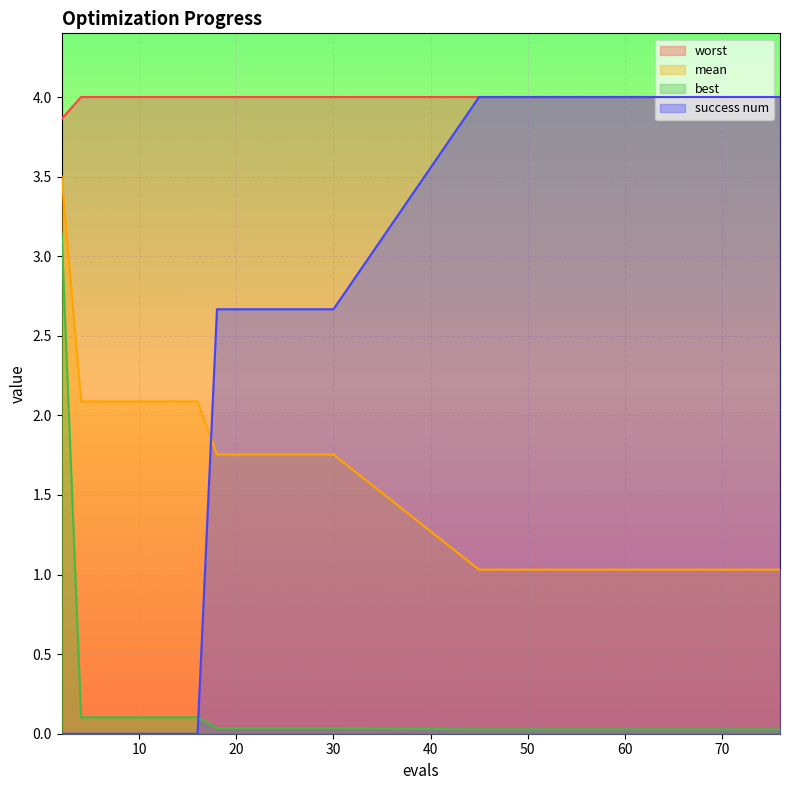

Reading left to right, what are all the values shown in this chart?

mean: 3.5	2.1	2.1	2.1	2.1	2.1	2.1	2.1	1.8	1.8	1.8	1.8	1.8	1.8	1.8	1.0	1.0	1.0	1.0	1.0
best: 3.1	0.1	0.1	0.1	0.1	0.1	0.1	0.1	0.0	0.0	0.0	0.0	0.0	0.0	0.0	0.0	0.0	0.0	0.0	0.0
worst: 3.9	4.0	4.0	4.0	4.0	4.0	4.0	4.0	4.0	4.0	4.0	4.0	4.0	4.0	4.0	4.0	4.0	4.0	4.0	4.0
success num: 0.0	0.0	0.0	0.0	0.0	0.0	0.0	0.0	2.7	2.7	2.7	2.7	2.7	2.7	2.7	4.0	4.0	4.0	4.0	4.0